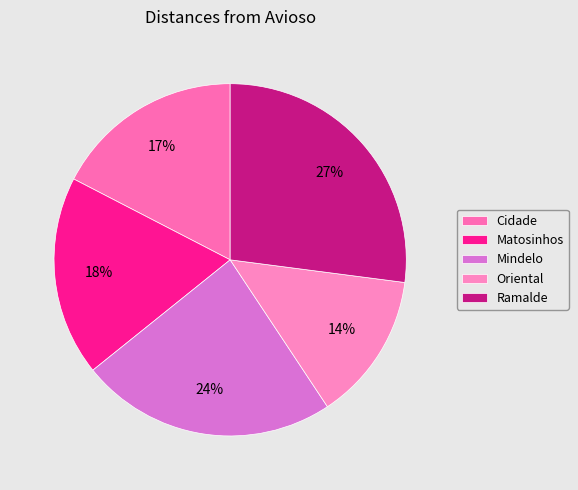

Rank the categories by value from highest to lowest.

Ramalde, Mindelo, Matosinhos, Cidade, Oriental